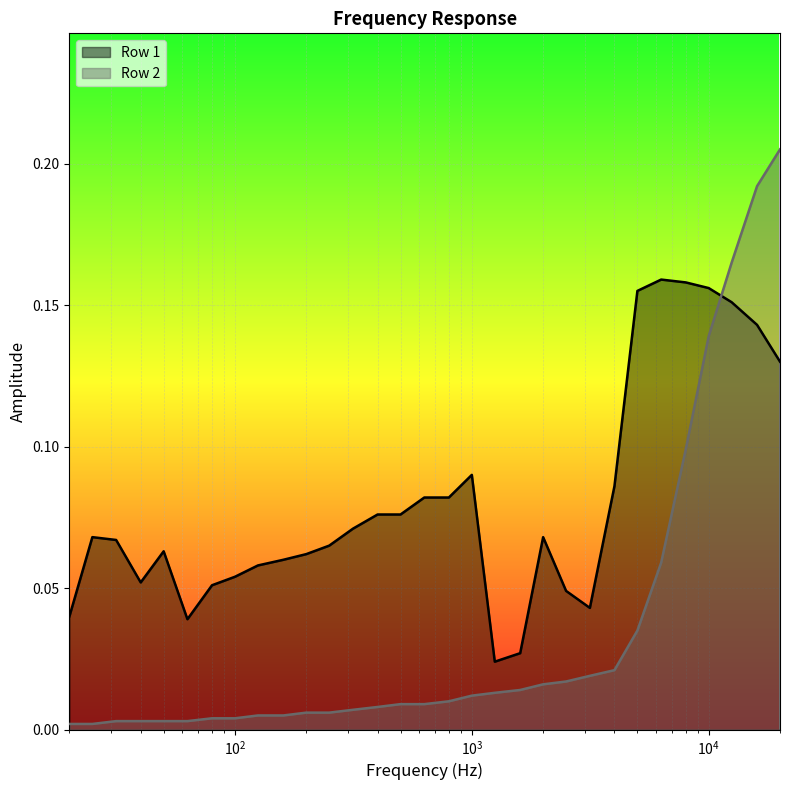

What is the difference between the maximum and minimum values in the Row 2 series?

0.2